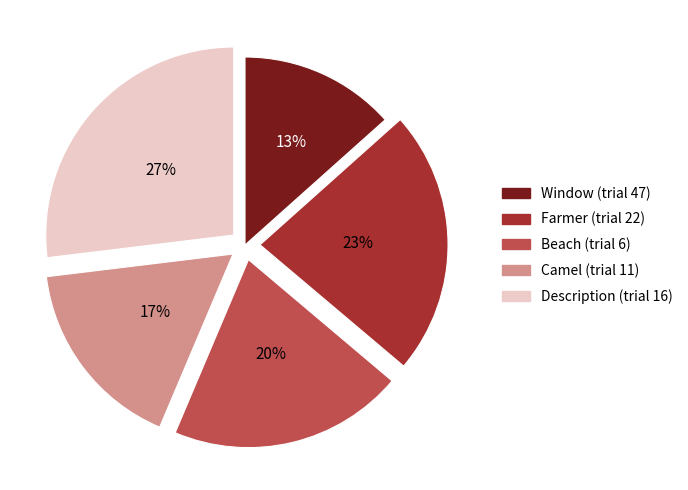

Which has a higher value, Window (trial 47) or Beach (trial 6)?

Beach (trial 6)